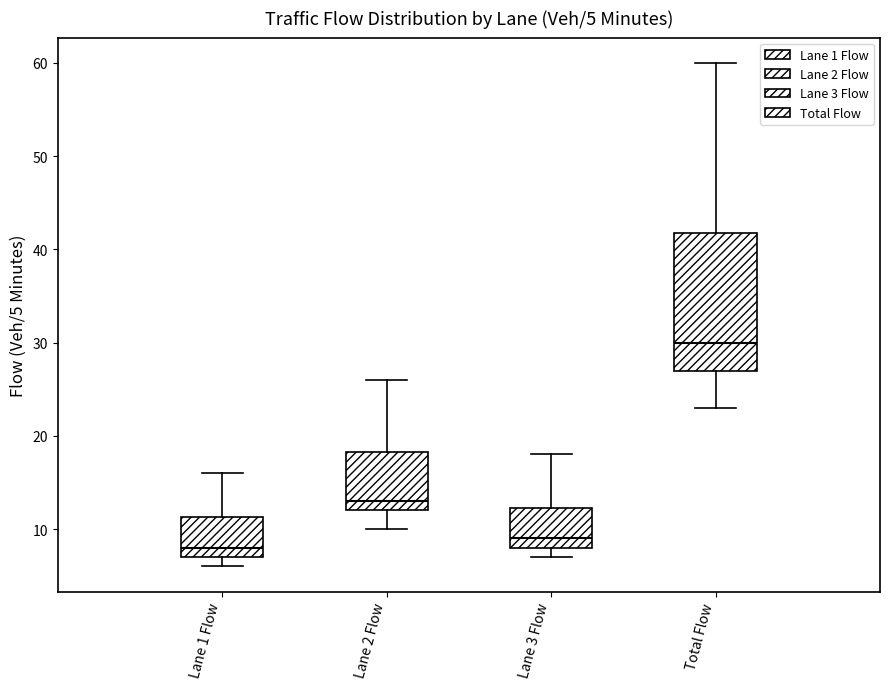

Which box is the tallest, from its lower edge to its upper edge?

Total Flow